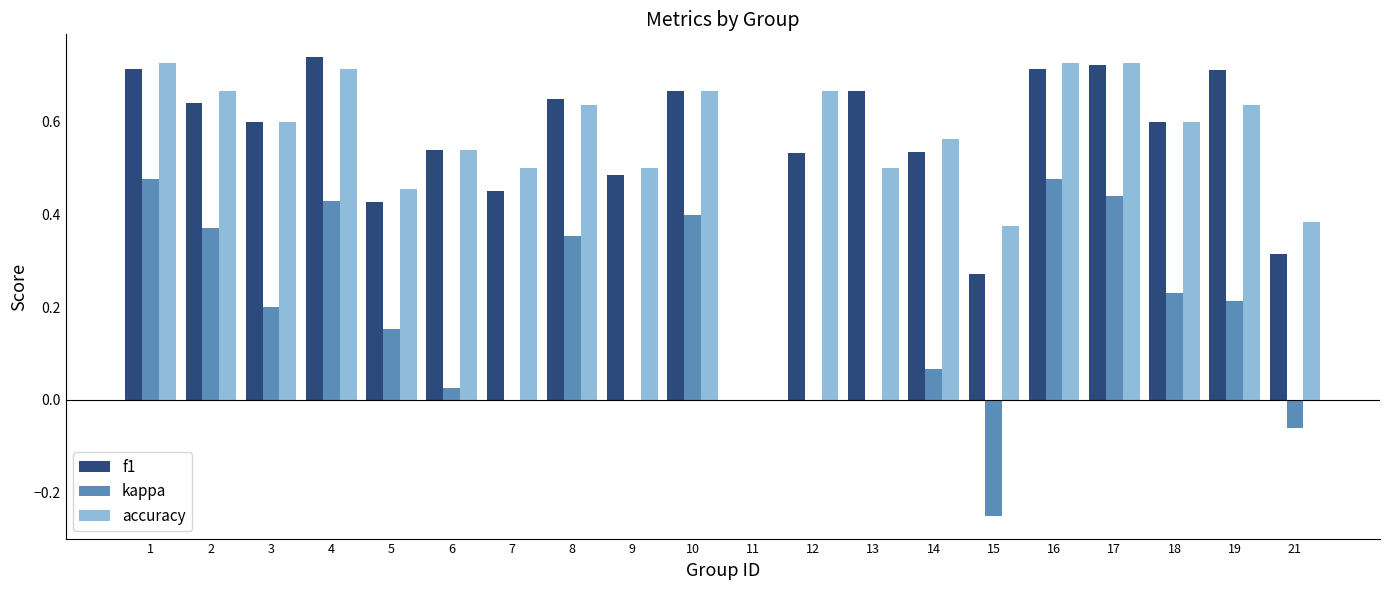

What is the sum of all f1 values?

11.0